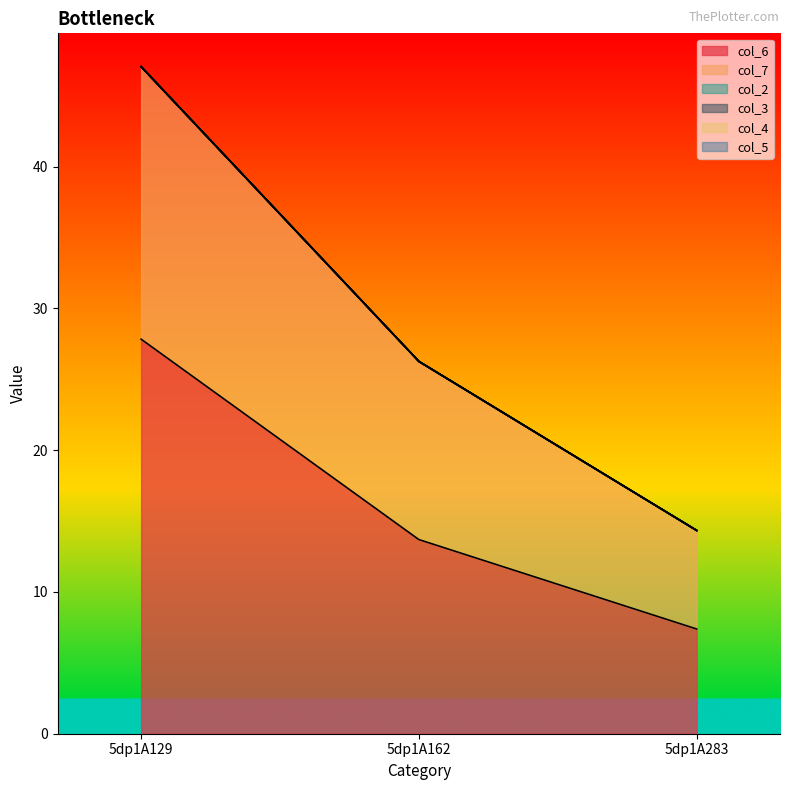

Is it true that col_7 equals 12.6 at 5dp1A162?

True